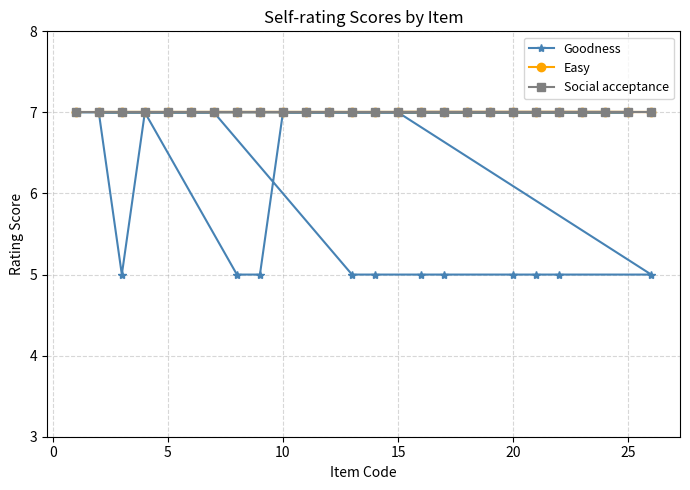

True or false: Social acceptance and Easy cross at least once.

False